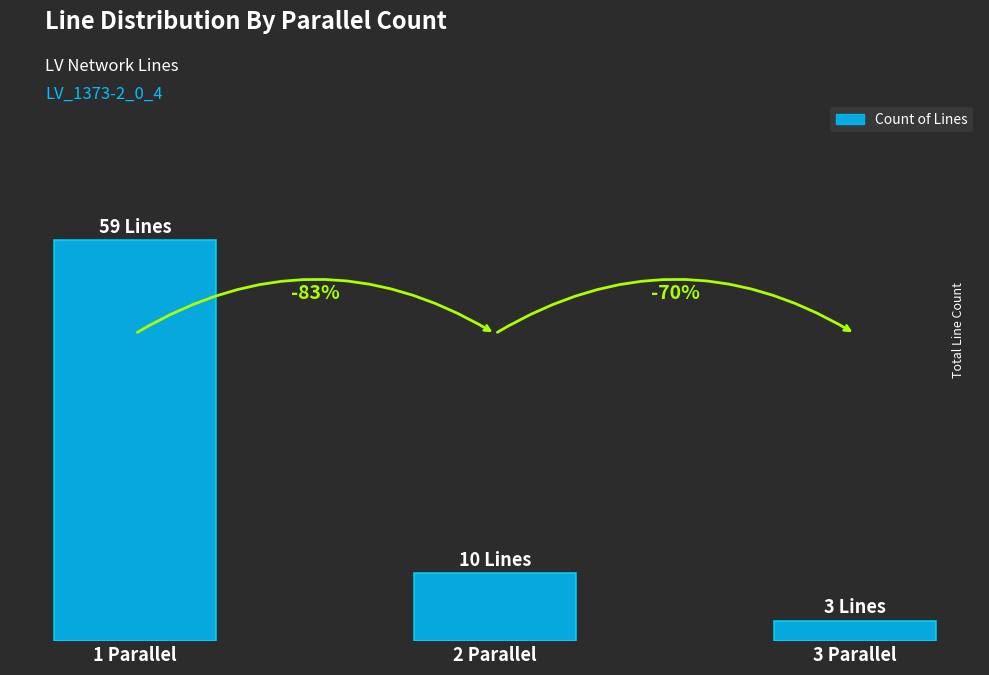

Rank the categories by value from highest to lowest.

1 Parallel, 2 Parallel, 3 Parallel